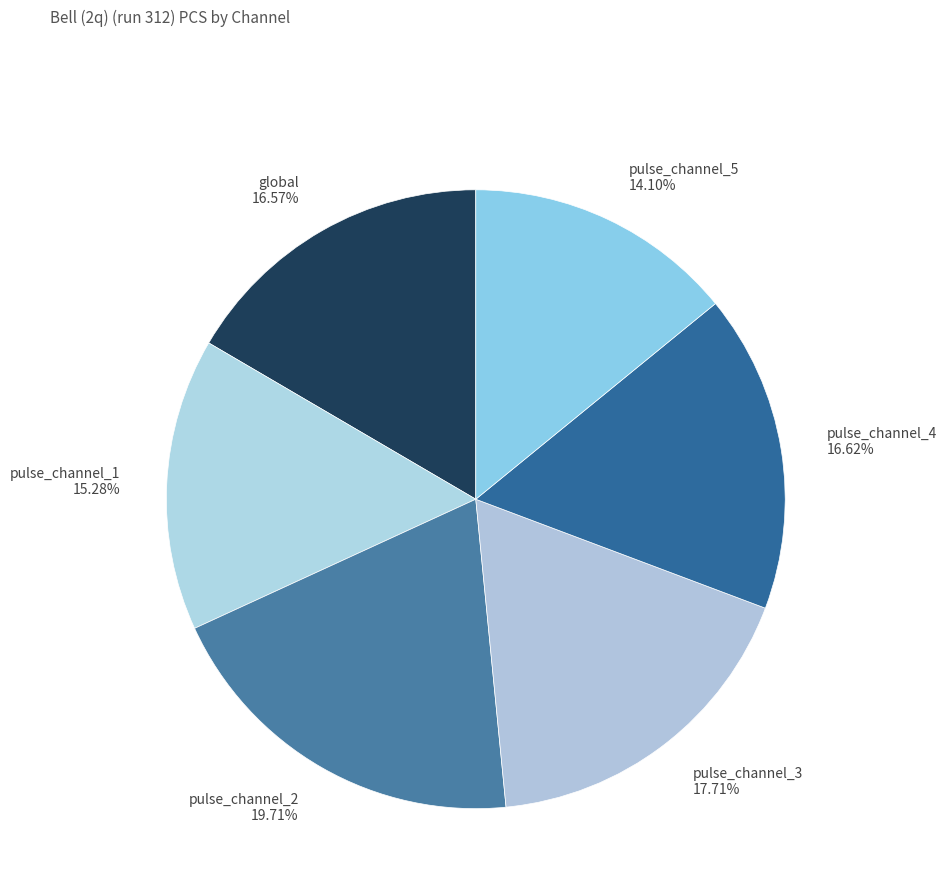

What percentage is NOT represented by pulse_channel_3?

82.3%